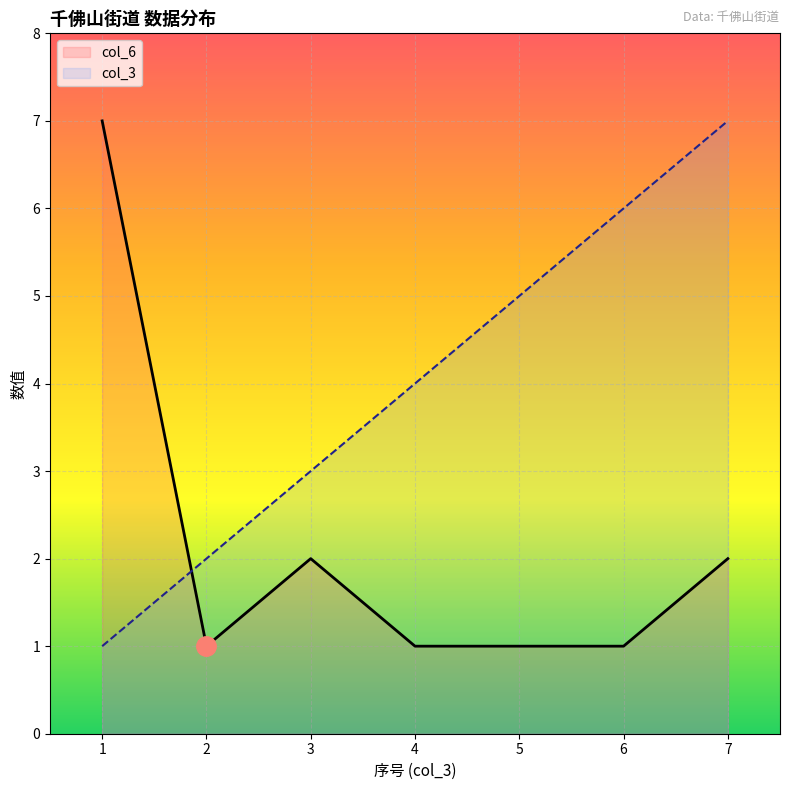

At how many categories does at least one series exceed 1?

7